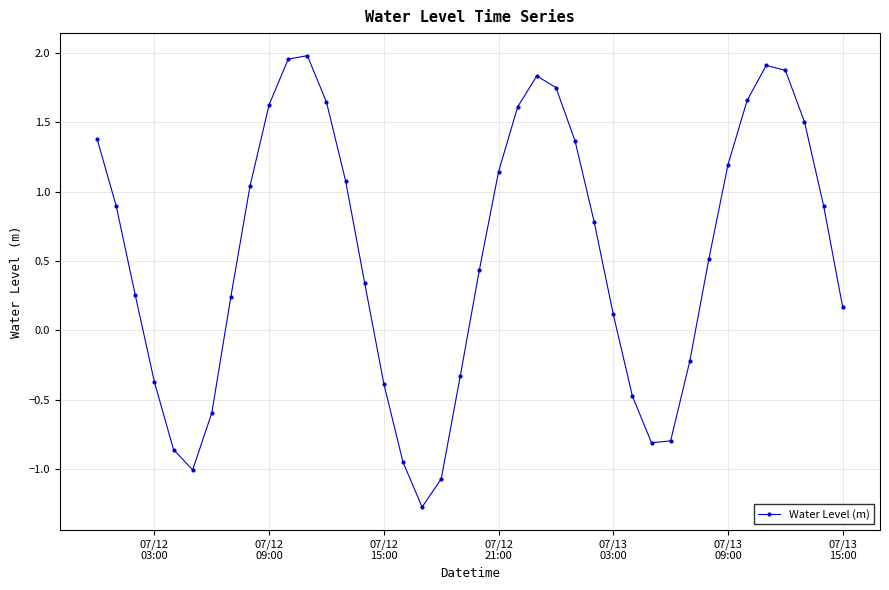

How many points are lower than both their immediate neighbors (excluding endpoints)?

3